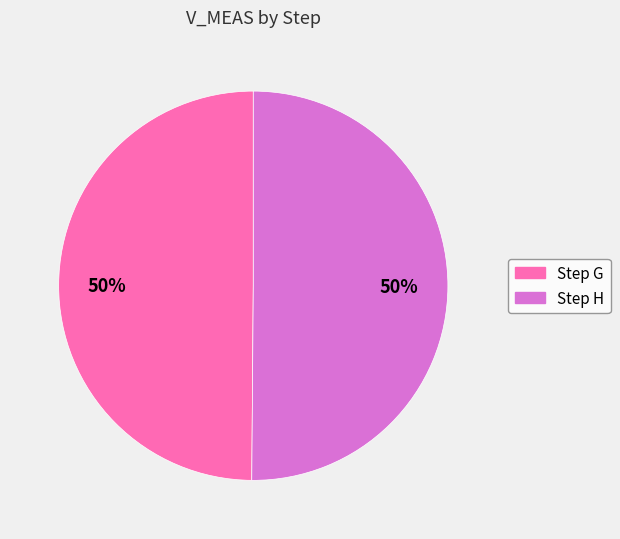

Is the sum of Step H and Step G greater than half?

Yes